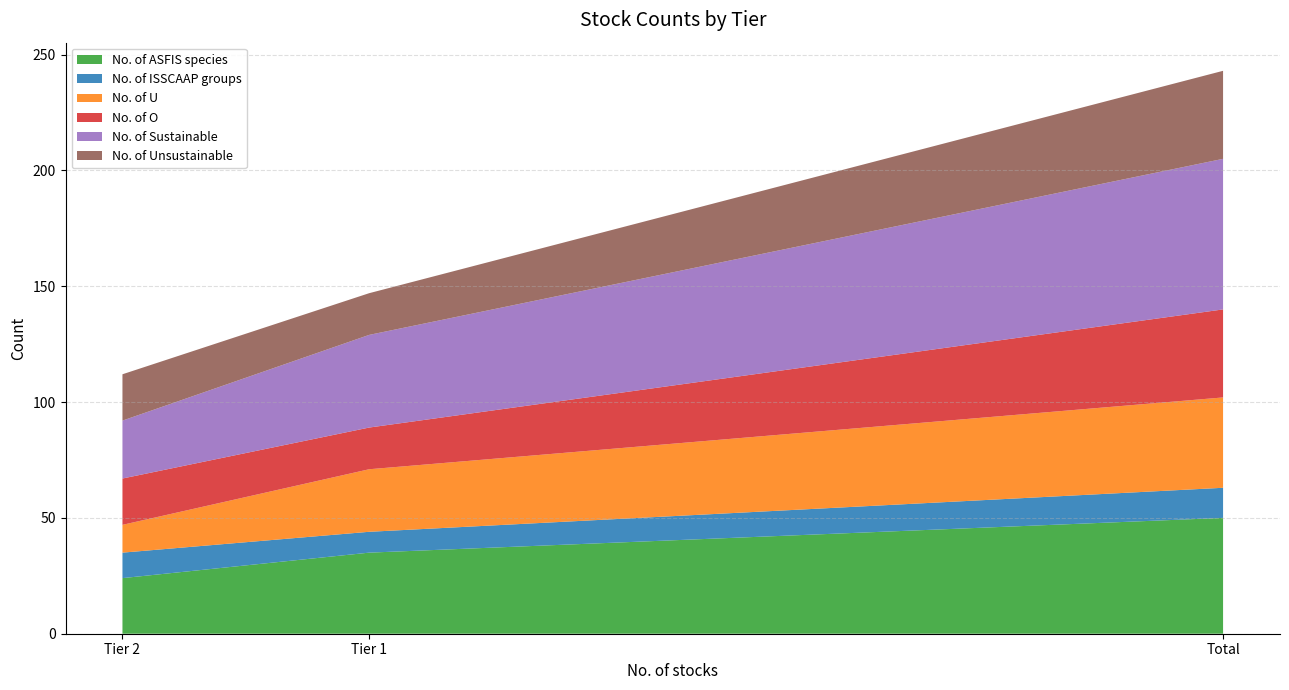

Reading left to right, list all the values displayed in this chart.

No. of ASFIS species: Tier 1=35	Tier 2=24	Total=50
No. of ISSCAAP groups: Tier 1=9	Tier 2=11	Total=13
No. of U: Tier 1=27	Tier 2=12	Total=39
No. of O: Tier 1=18	Tier 2=20	Total=38
No. of Sustainable: Tier 1=40	Tier 2=25	Total=65
No. of Unsustainable: Tier 1=18	Tier 2=20	Total=38